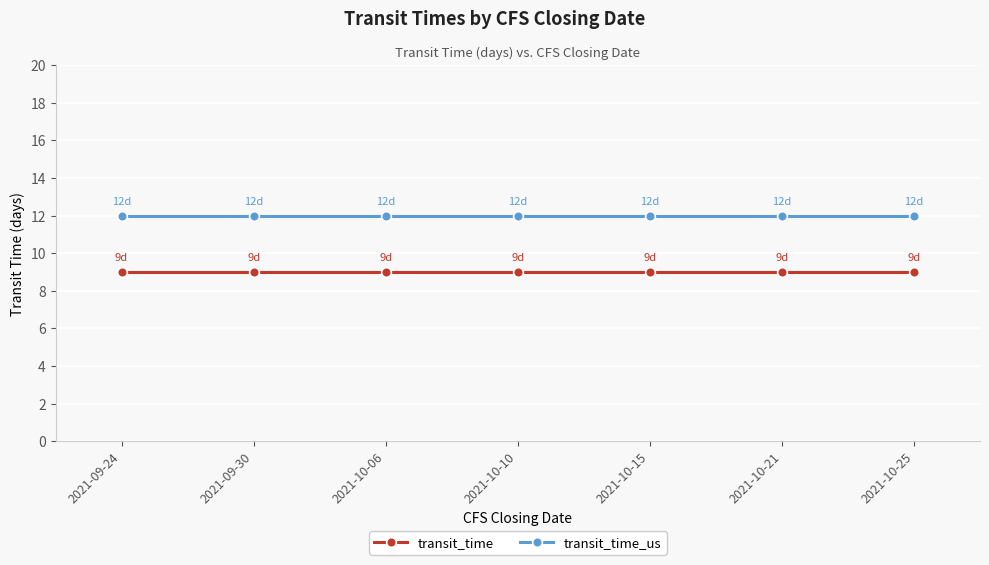

What is the maximum value shown in the chart?

12